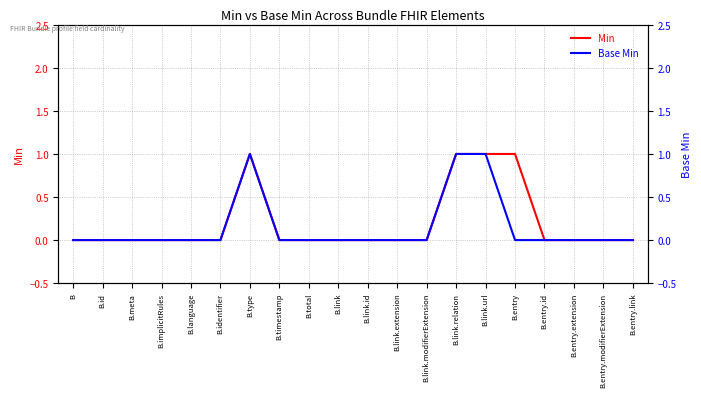

True or false: Min has more than 2 points higher than both neighbors.

False